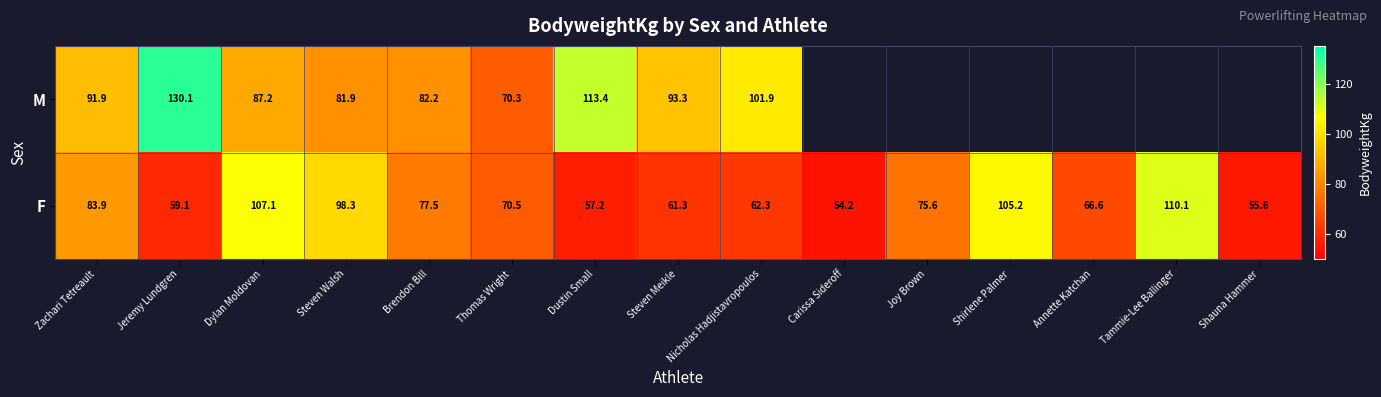

What is the minimum value shown in the chart?

54.2